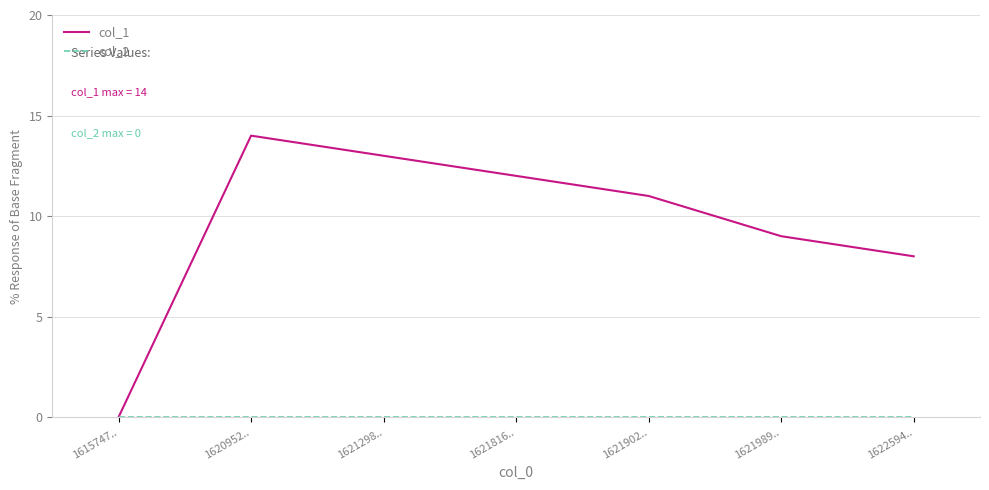

What position from the left is 1620952..?

2